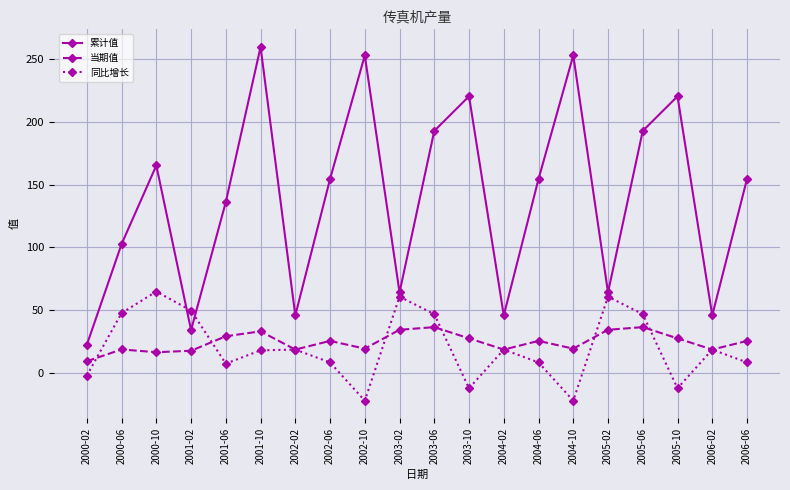

What is the spread (max minus min) of values at 2004-10?

275.5